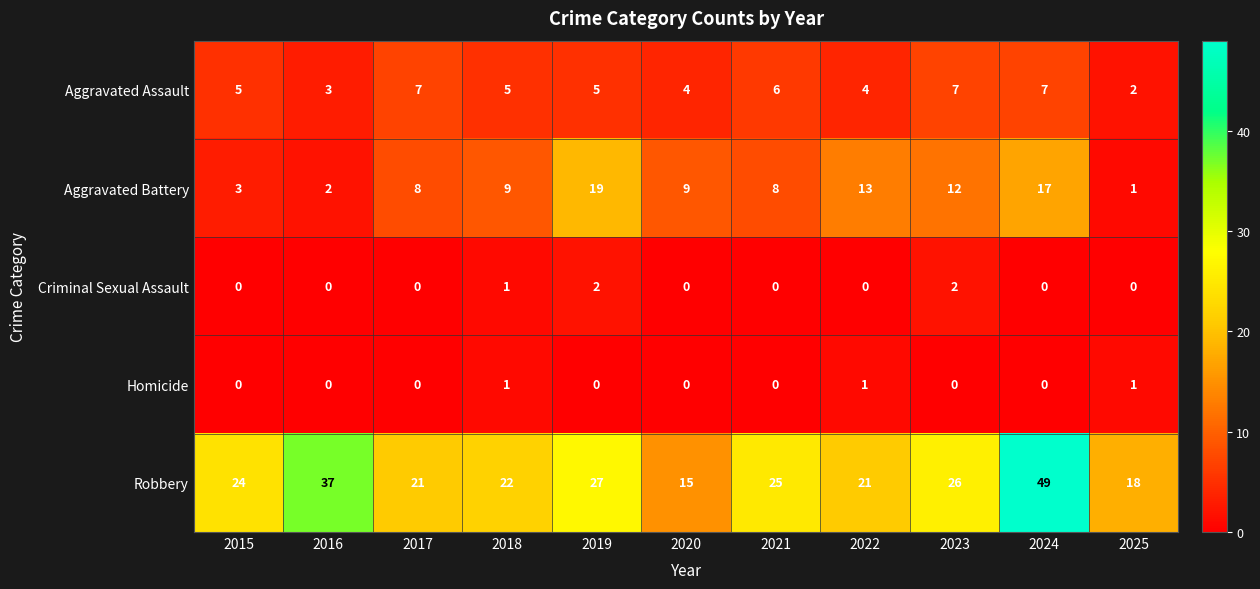

The Criminal Sexual Assault series shows 2 at 2019. True or false?

True